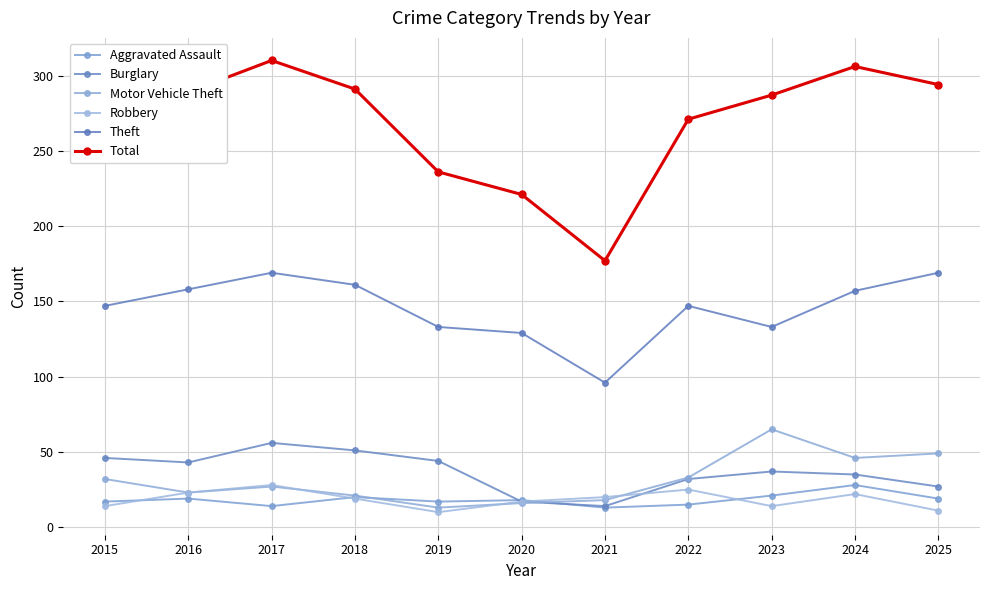

Rank the series by their maximum value, from highest to lowest.

Total, Theft, Motor Vehicle Theft, Burglary, Aggravated Assault, Robbery